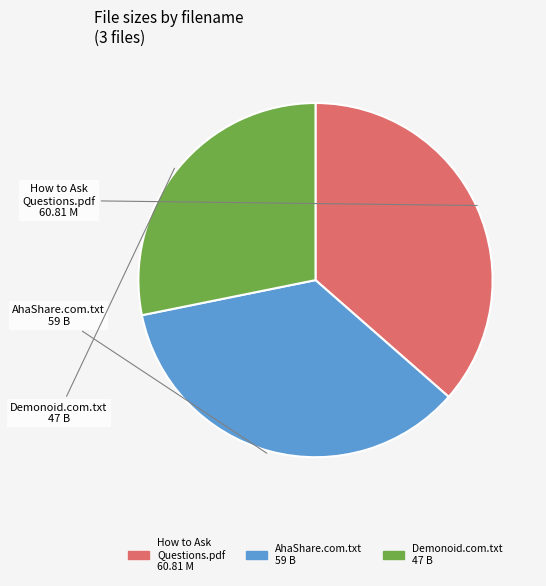

Is there a majority slice in this chart?

No